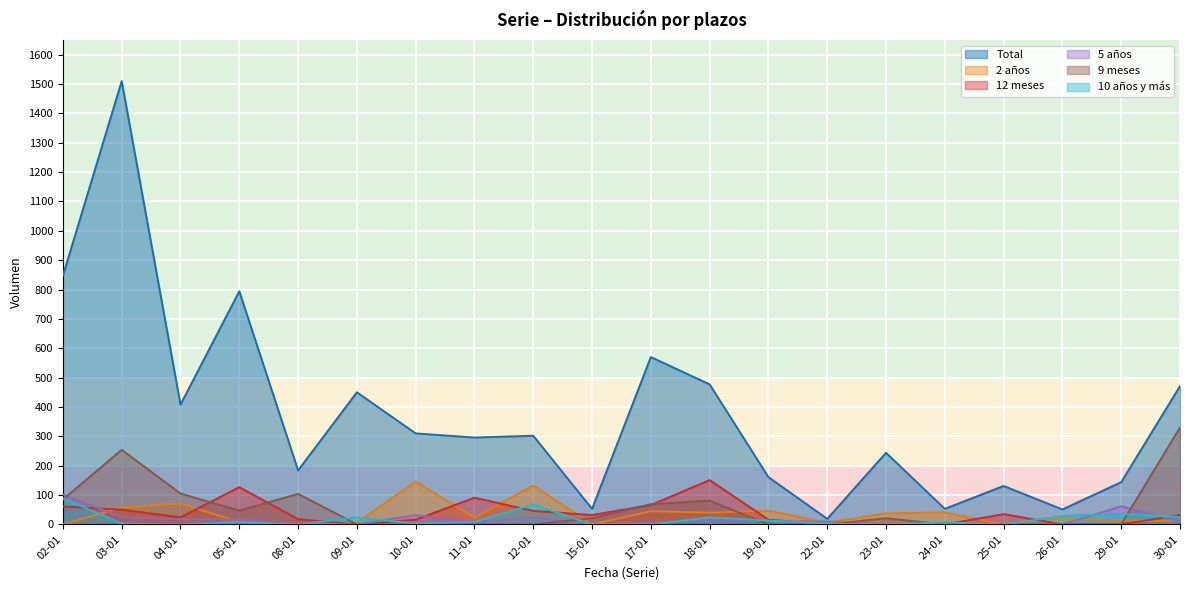

Reading left to right, list all the values displayed in this chart.

Total: 847	1510	408	794	184	450	310	296	302	53	570	477	161	19	244	53	131	51	144	471
2 años: 0	58	71	8	0	6	146	23	133	0	45	40	47	6	38	41	0	22	14	12
12 meses: 61	50	24	127	18	0	16	91	46	32	66	151	16	0	0	0	35	0	0	32
5 años: 102	25	18	16	0	0	32	9	23	0	6	15	11	10	0	5	0	0	62	10
9 meses: 85	254	105	47	104	0	0	0	0	21	69	81	0	0	21	0	0	0	0	330
10 años y más: 89	3	0	8	0	24	3	9	68	0	0	24	13	3	0	7	0	29	36	25